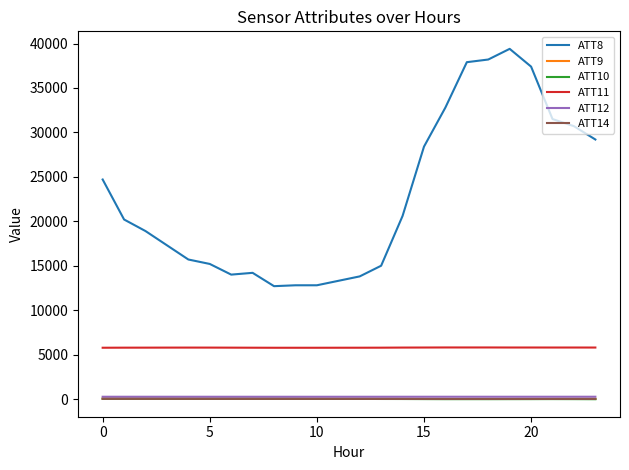

What is the lowest value of the ATT11 series?

5770.6